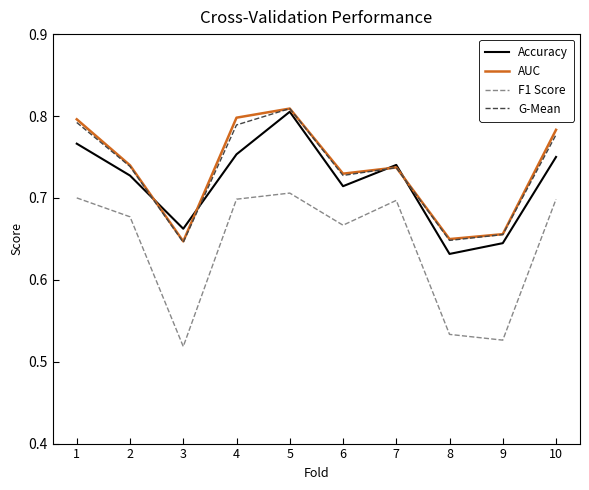

The value of AUC at 6 is 0.7. True or false?

True